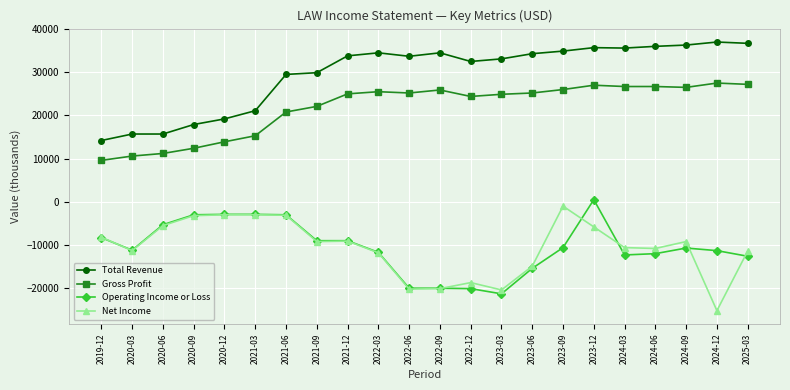

What position from the right is 2021-12?

14